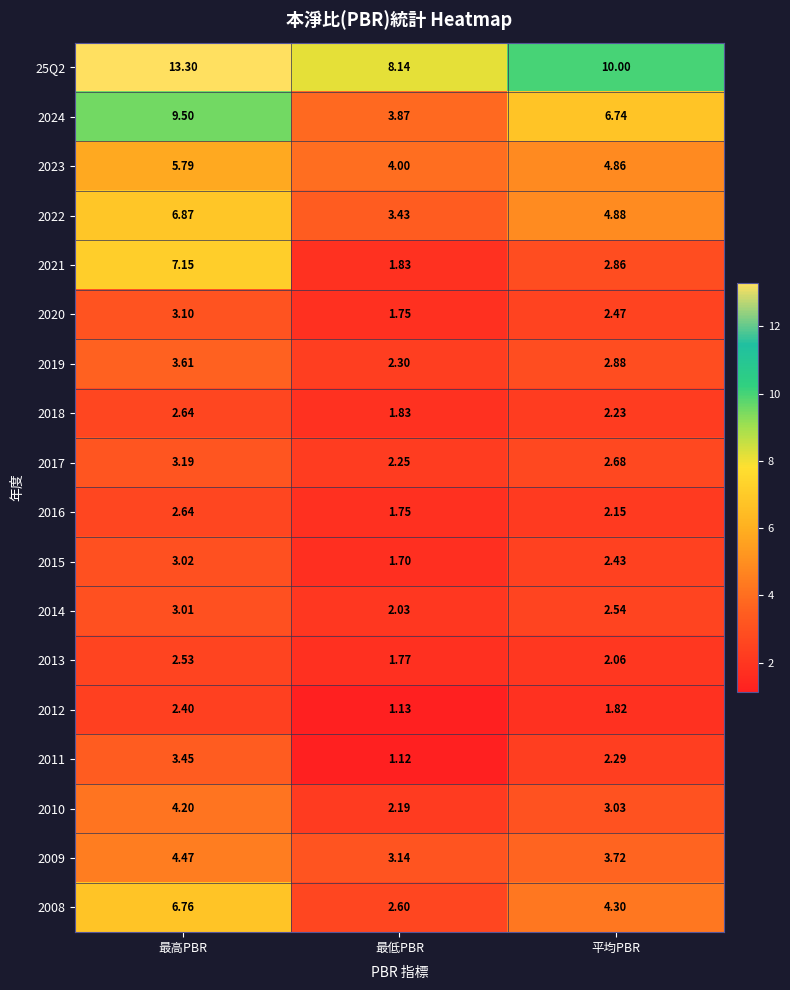

Which series changed the most between 最低PBR and 平均PBR?

2024